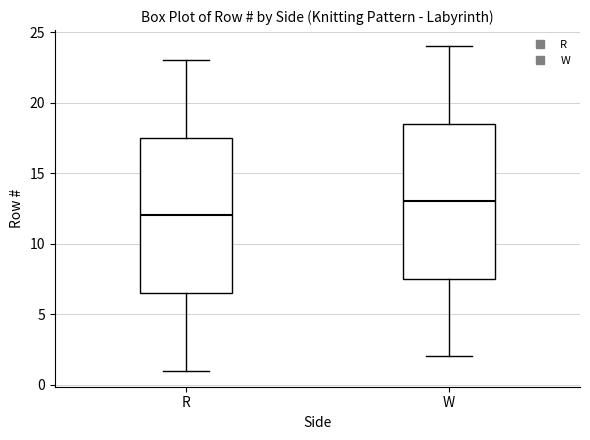

Reading left to right, read every box against the y-axis: the position of its median line, the range the box covers, and the ends of its whiskers. The values are not printed on the chart, so give them approximately, as read against the axis.

R: median 12.0, box 6.5 to 17.5, whiskers 1.0 to 23.0
W: median 13.0, box 7.5 to 18.5, whiskers 2.0 to 24.0